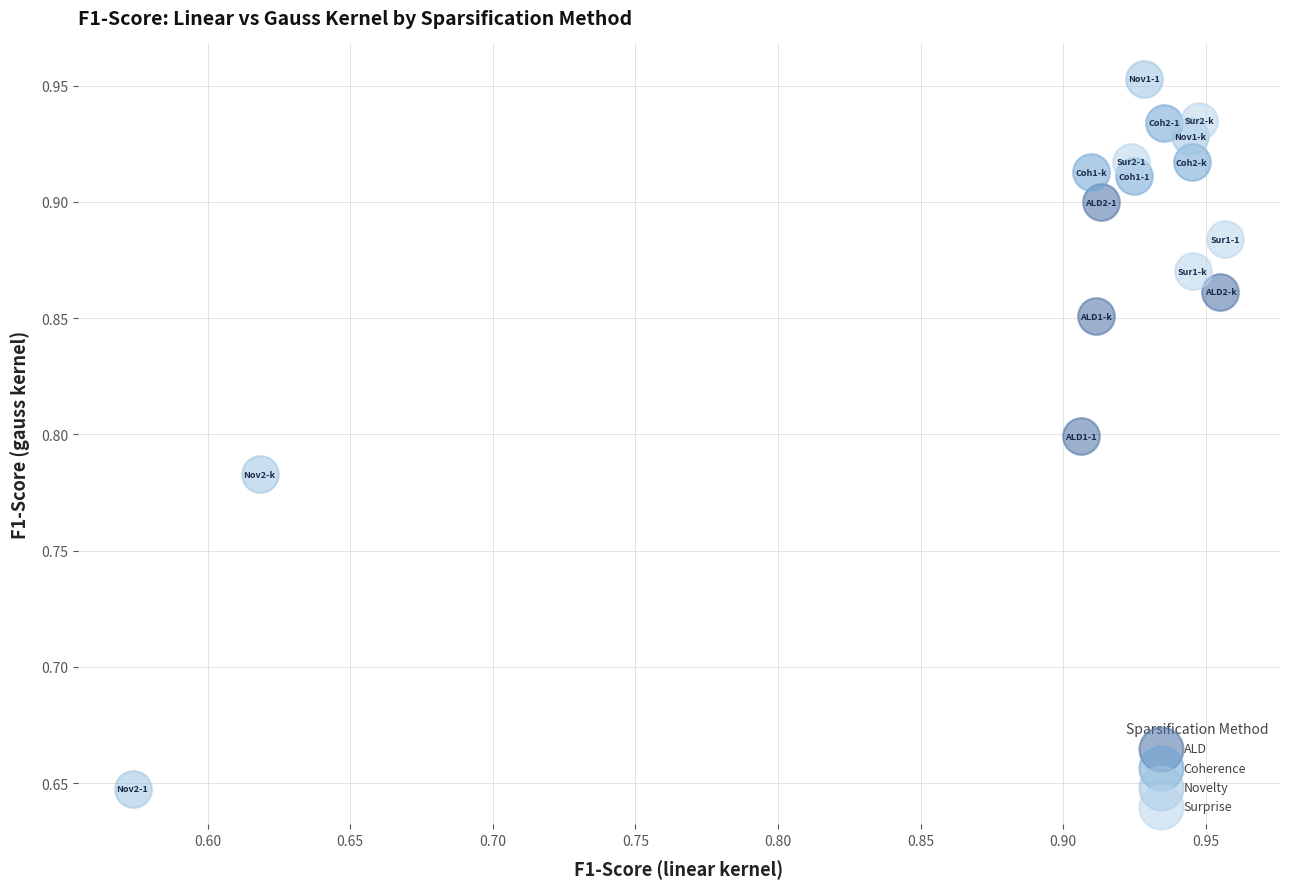

Which series reaches the minimum Y coordinate?

Novelty